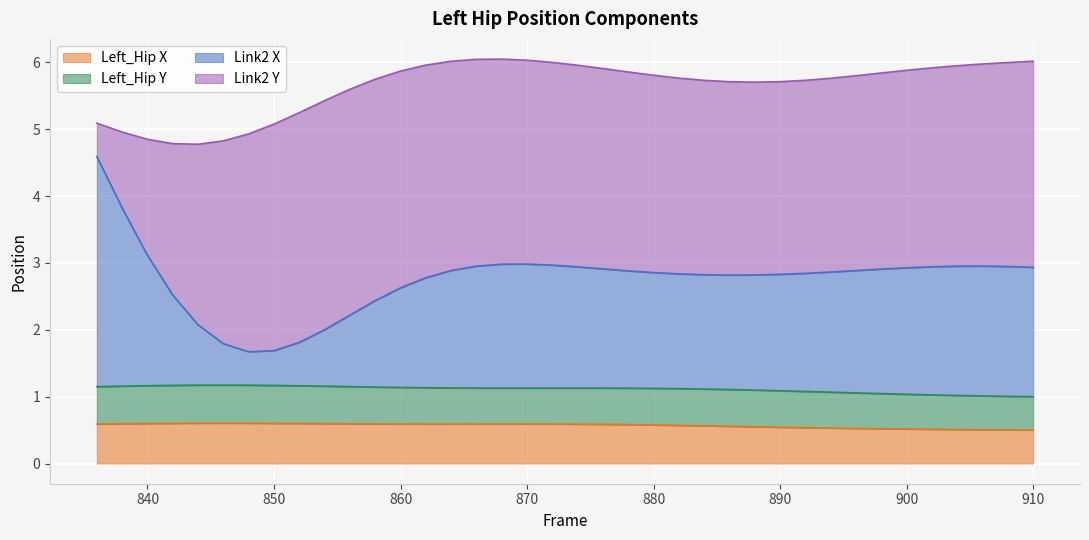

True or false: Link2 X and Left_Hip X cross at least once.

False